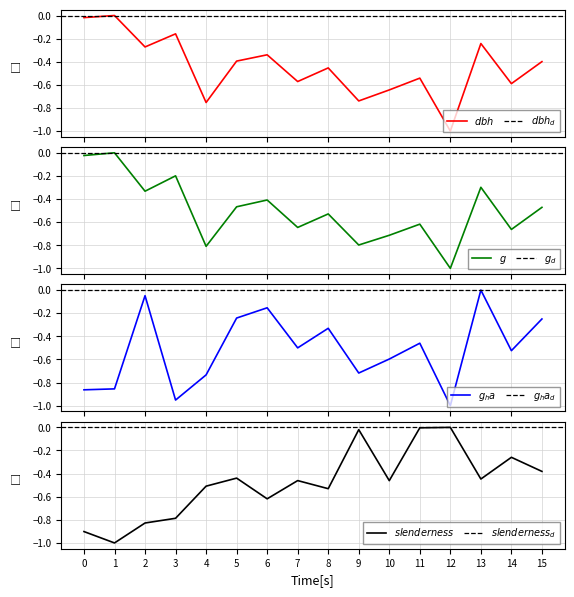

Is it true that dbh equals -0.2 at 8?

False